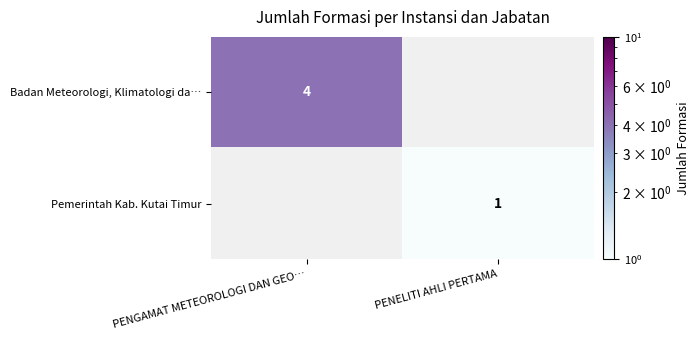

Is the value of Pemerintah Kab. Kutai Timur at PENELITI AHLI PERTAMA greater than the value of Badan Meteorologi, Klimatologi da… at PENGAMAT METEOROLOGI DAN GEO…?

No